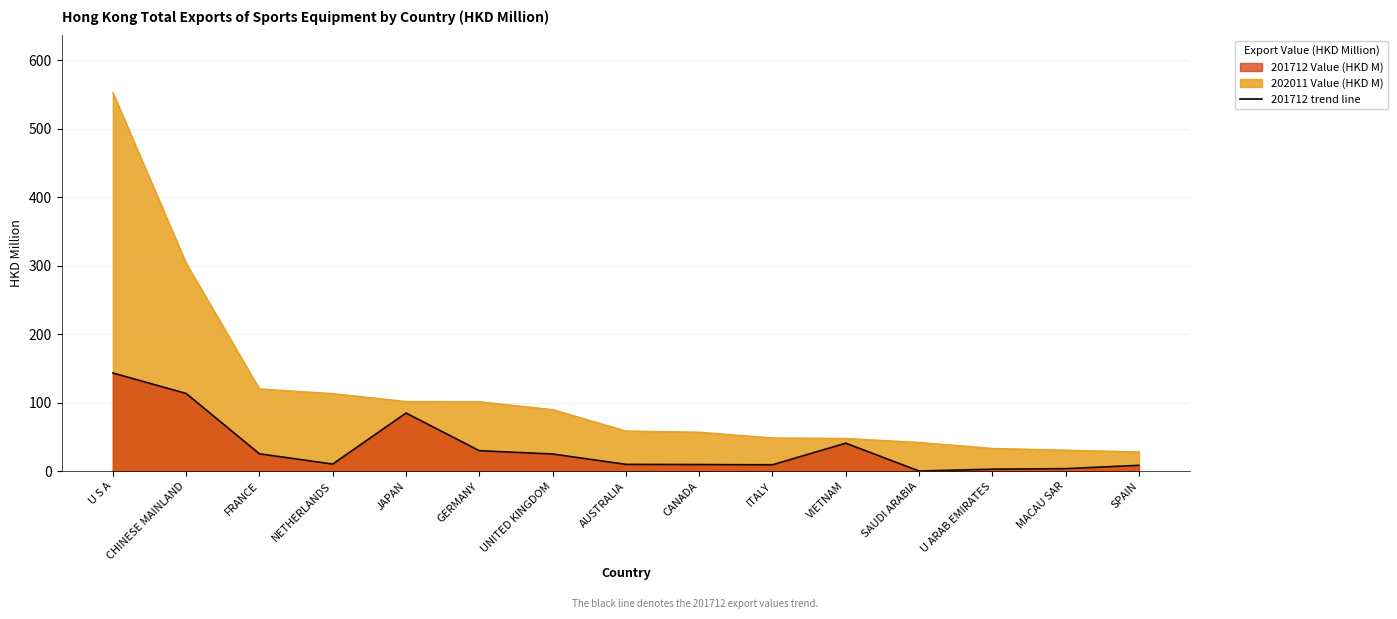

Reading right to left, list all the values displayed in this chart.

202011 Value (HKD M): 28.4	30.9	33.4	42.2	48.0	48.8	57.2	58.9	90.1	101.6	102.0	113.6	120.4	304.1	553.4
201712 Value (HKD M): 8.6	3.8	3.0	0.3	41.0	9.4	9.7	10.0	25.1	30.0	85.0	10.5	25.4	113.6	143.5